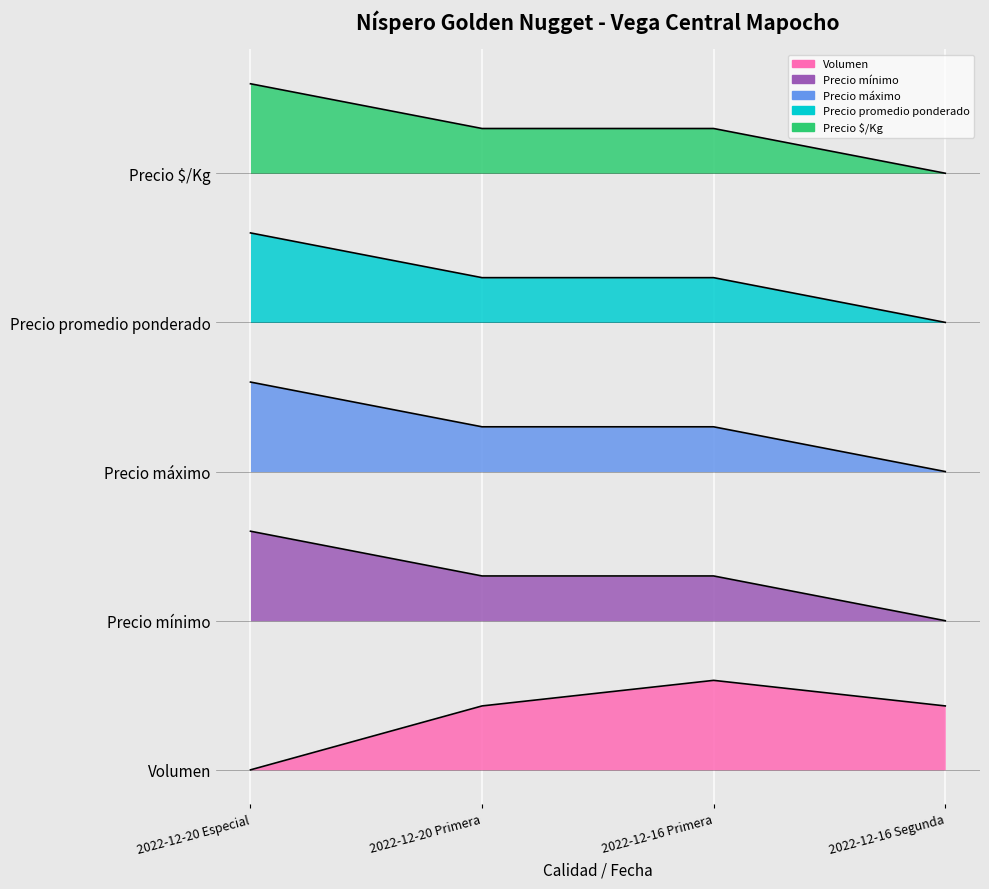

True or false: Precio promedio ponderado has a value of 5.0 at 2022-12-20 Primera.

True